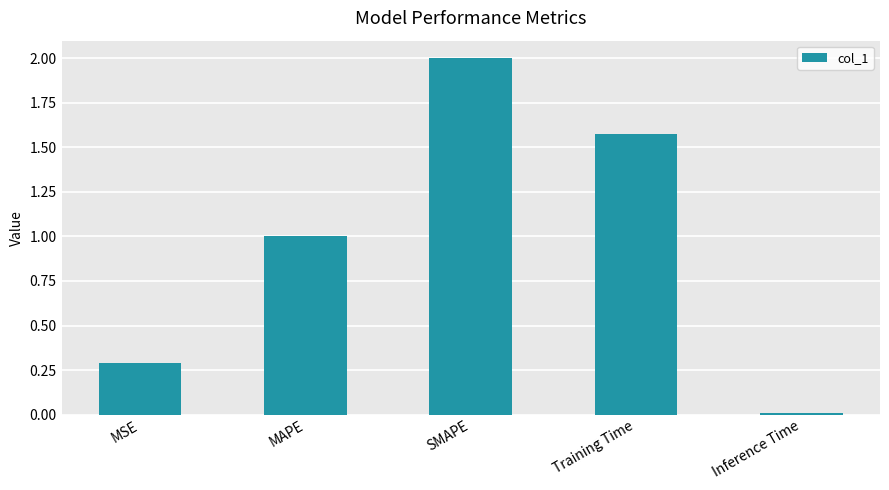

True or false: the data shows 1.0 at MAPE.

True